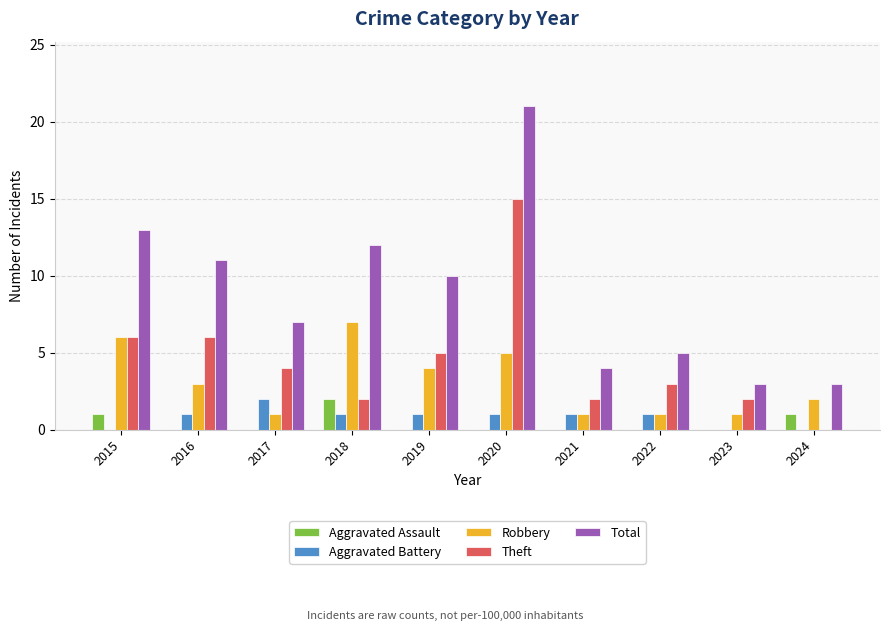

What is the average value of the Robbery series?

3